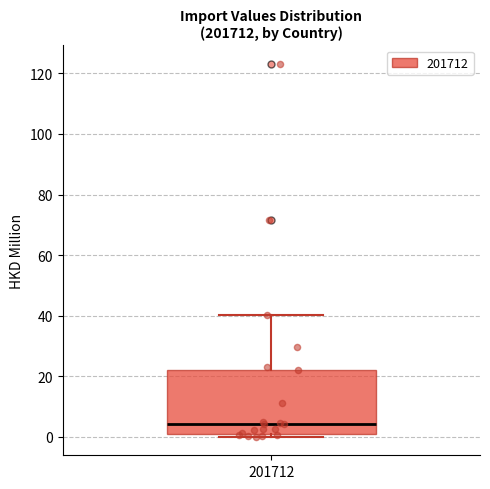

Transcribe this box plot: give where the median line is, the range the box spans, and where the two whiskers end, as read against the y-axis. The values are not printed on the chart, so give them approximately, as read against the axis.

median 4, box 0 to 22, whiskers 0 (just below the box's lower edge) to 40